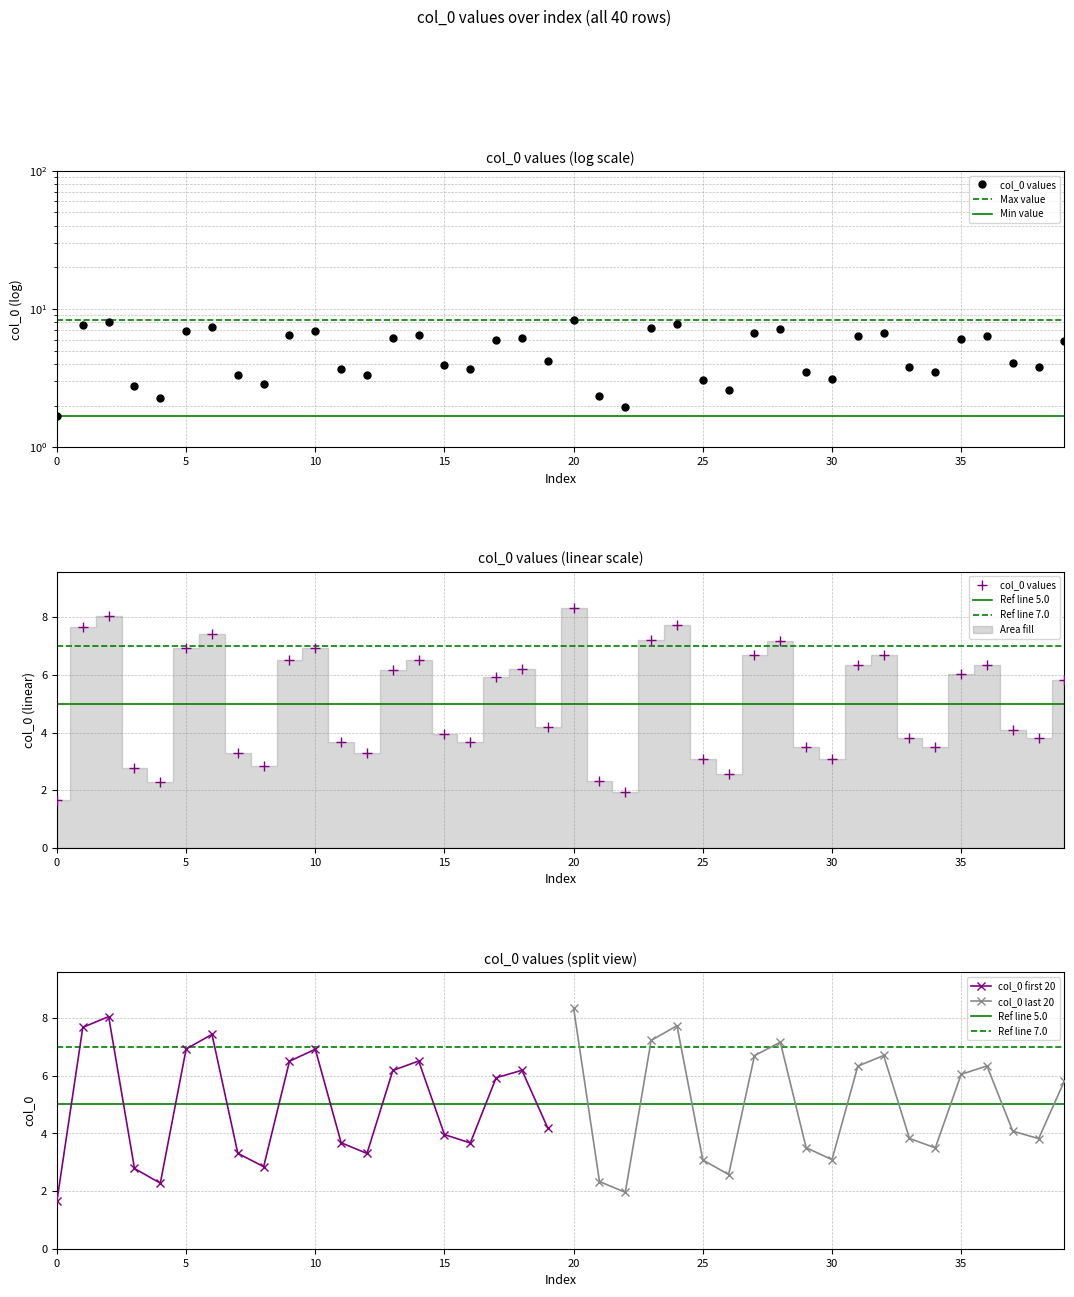

True or false: col_0 first 20 has more than 1 interior local peaks.

True